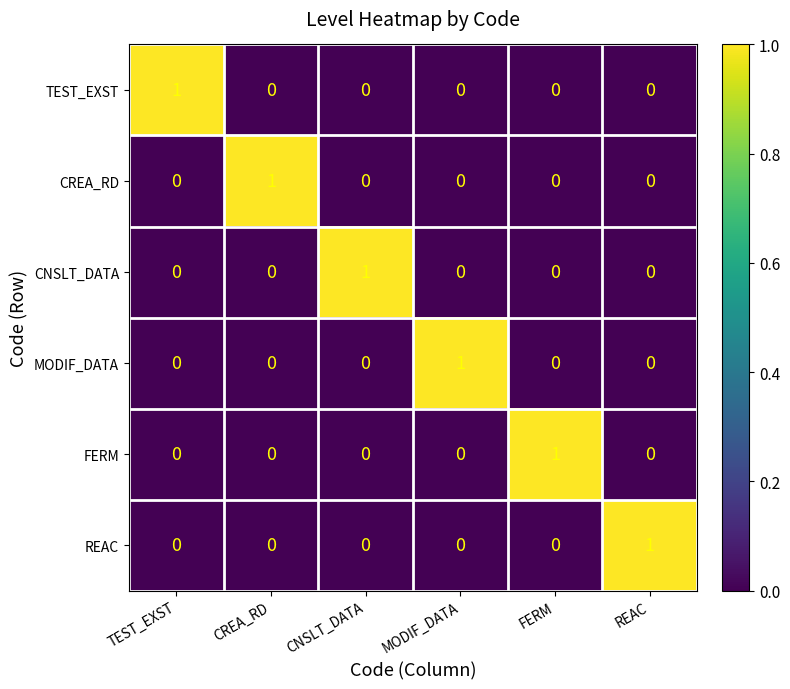

Is it true that TEST_EXST equals -1 at CREA_RD?

False